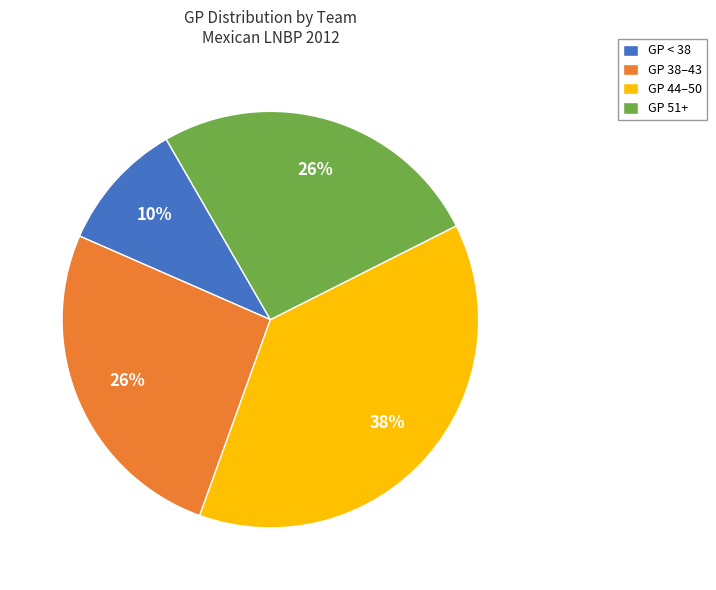

Between GP 51+ and GP < 38, which is larger?

GP 51+